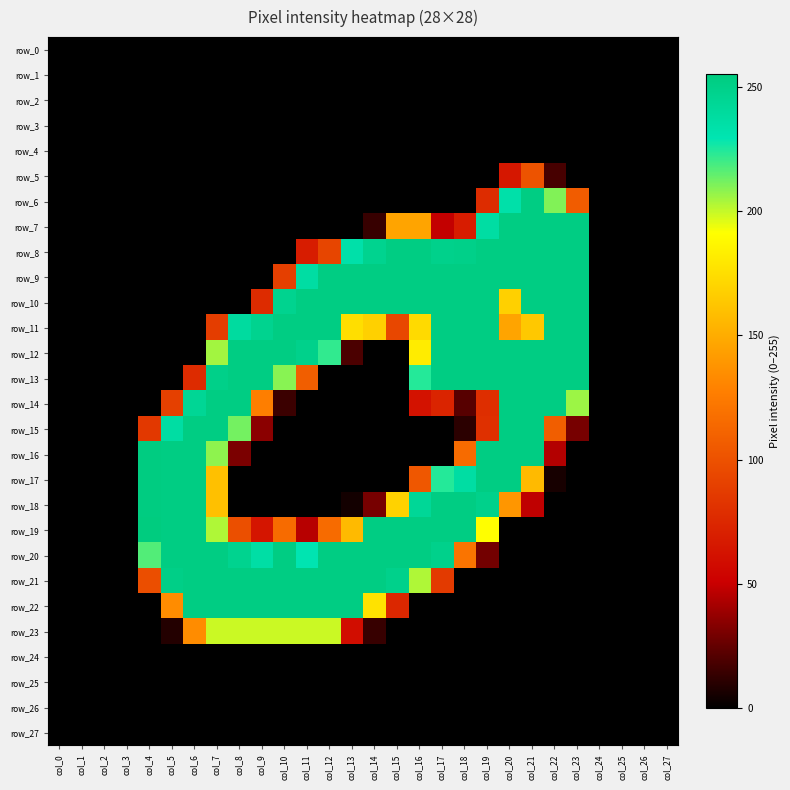

At which category is the sum across all series the highest?

col_20